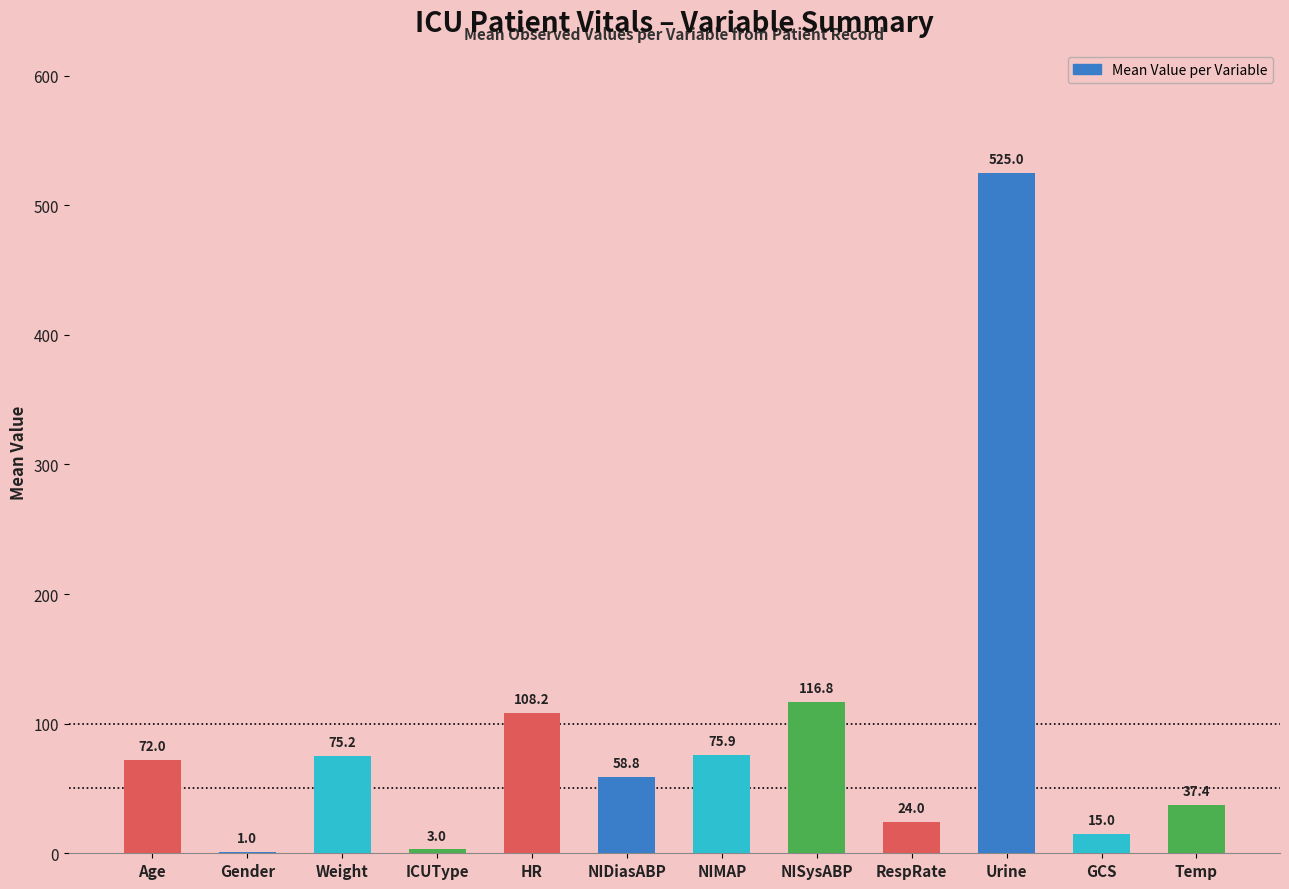

What is the approximate value at NIMAP?

75.9